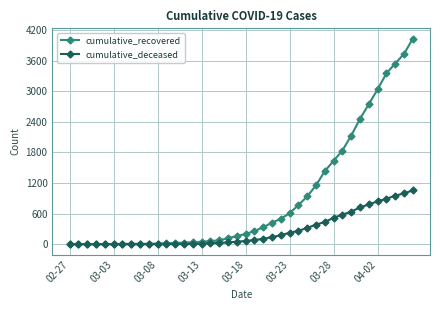

What is the highest value of the cumulative_deceased series?

1056